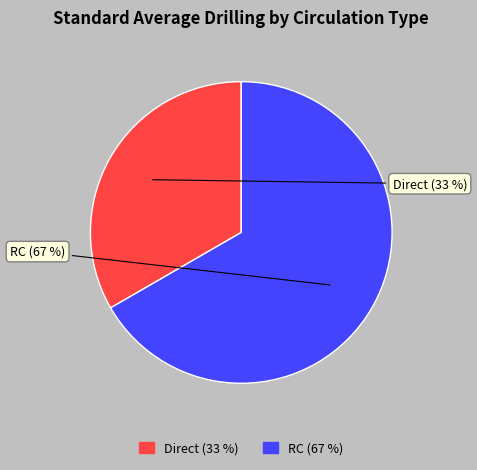

To the nearest percent, what is the average slice percentage?

50%